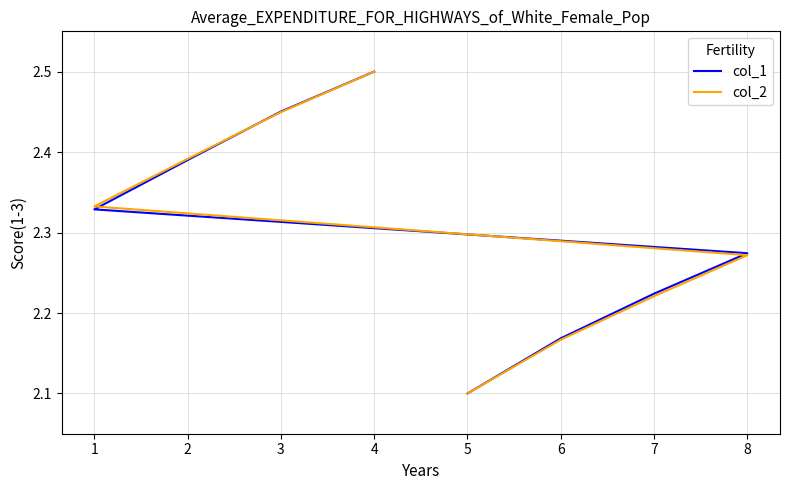

Reading left to right, list all the values displayed in this chart.

col_1: 2.1	2.2	2.2	2.3	2.3	2.4	2.5	2.5
col_2: 2.1	2.2	2.2	2.3	2.3	2.4	2.4	2.5